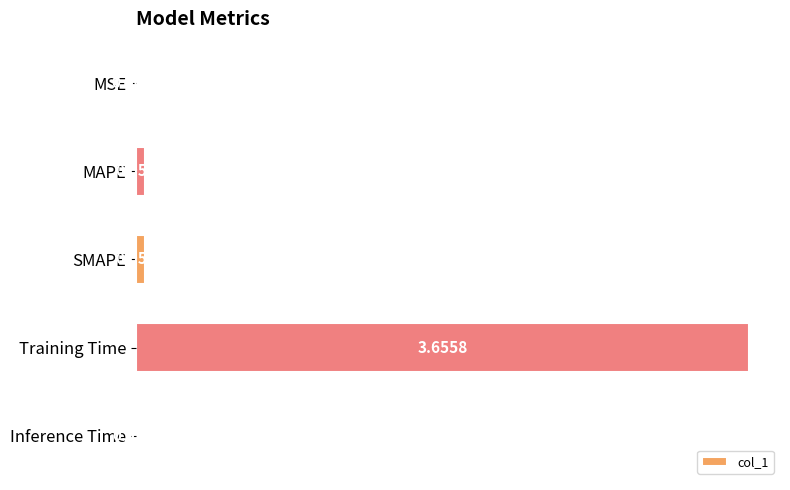

Which label corresponds to the largest value in the chart?

Training Time